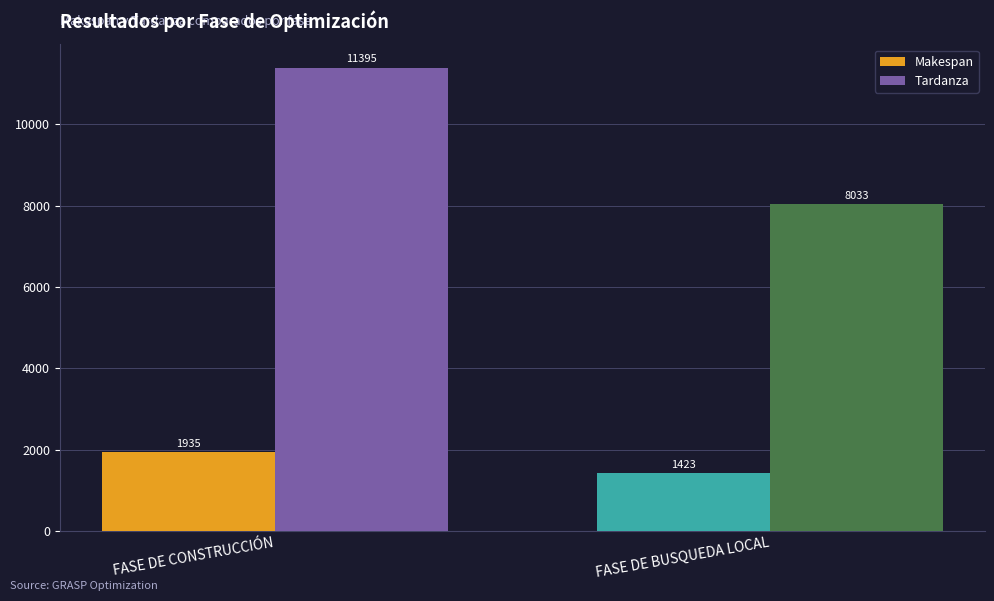

What is the average value of the Makespan series?

1679